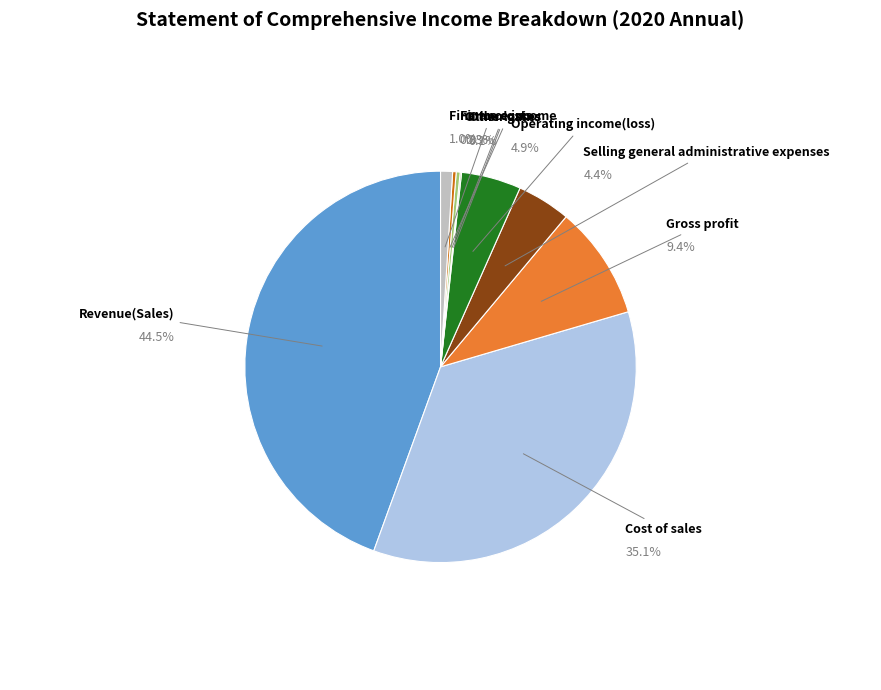

Which slice is the largest?

Revenue(Sales)